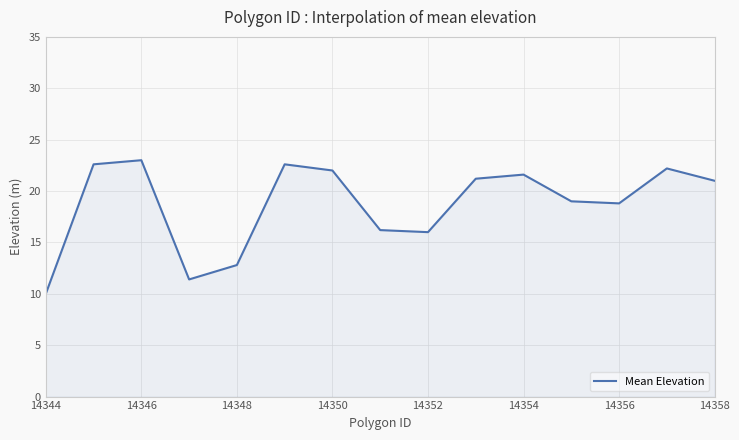

What is the smallest value displayed?

10.0